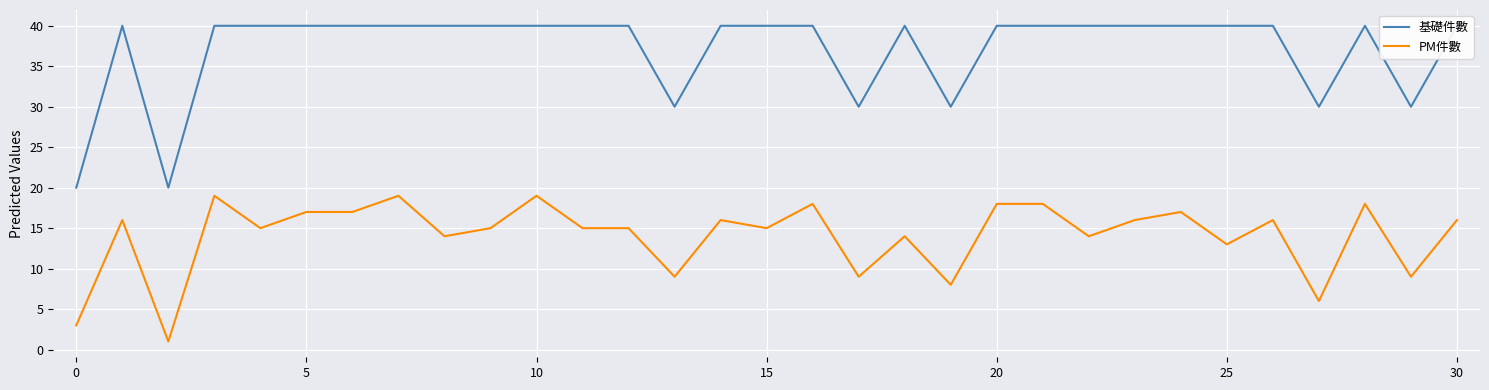

Rank the series at 13 from highest to lowest value.

基礎件數, PM件數